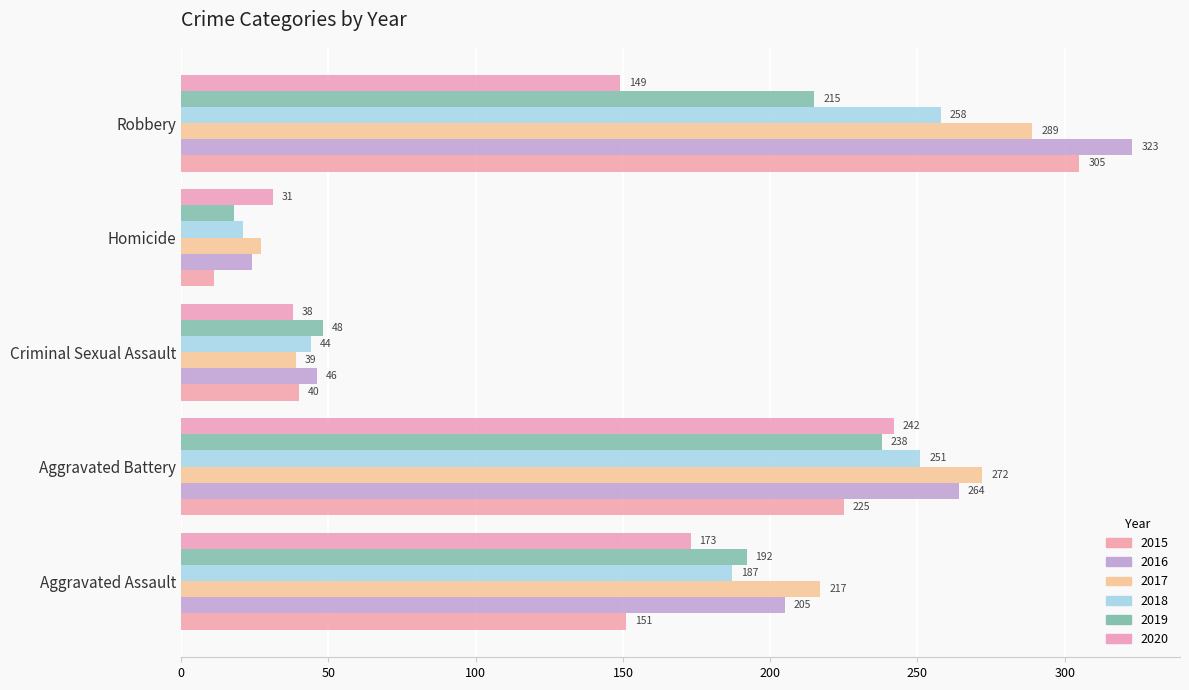

Reading left to right, extract all data points from this chart.

2015: Aggravated Assault=151	Aggravated Battery=225	Criminal Sexual Assault=40	Homicide=11	Robbery=305
2016: Aggravated Assault=205	Aggravated Battery=264	Criminal Sexual Assault=46	Homicide=24	Robbery=323
2017: Aggravated Assault=217	Aggravated Battery=272	Criminal Sexual Assault=39	Homicide=27	Robbery=289
2018: Aggravated Assault=187	Aggravated Battery=251	Criminal Sexual Assault=44	Homicide=21	Robbery=258
2019: Aggravated Assault=192	Aggravated Battery=238	Criminal Sexual Assault=48	Homicide=18	Robbery=215
2020: Aggravated Assault=173	Aggravated Battery=242	Criminal Sexual Assault=38	Homicide=31	Robbery=149